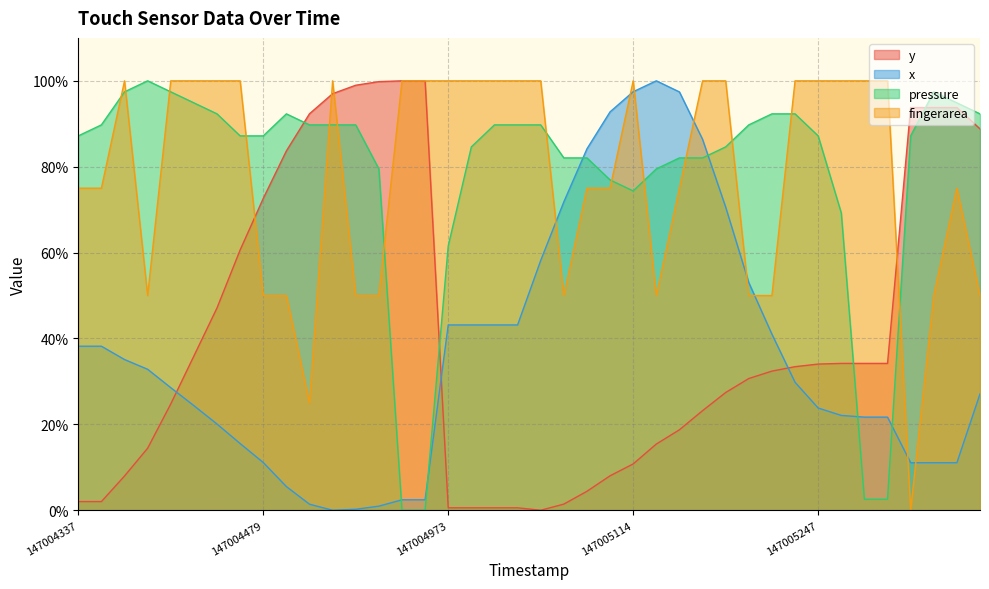

True or false: y and x cross at least once.

True